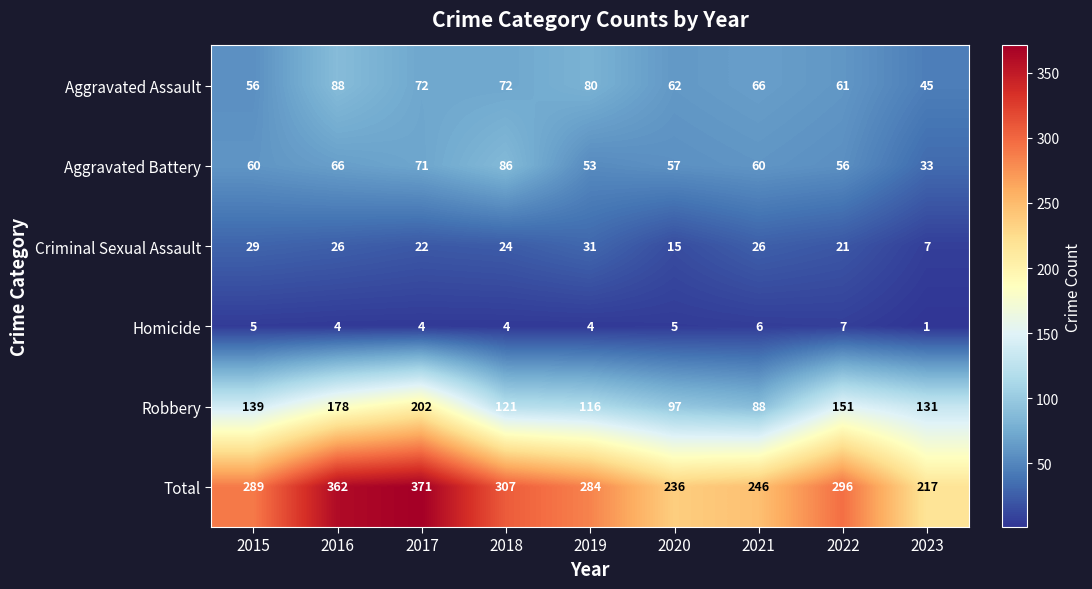

At 2015, list the series in order from largest to smallest.

Total, Robbery, Aggravated Battery, Aggravated Assault, Criminal Sexual Assault, Homicide